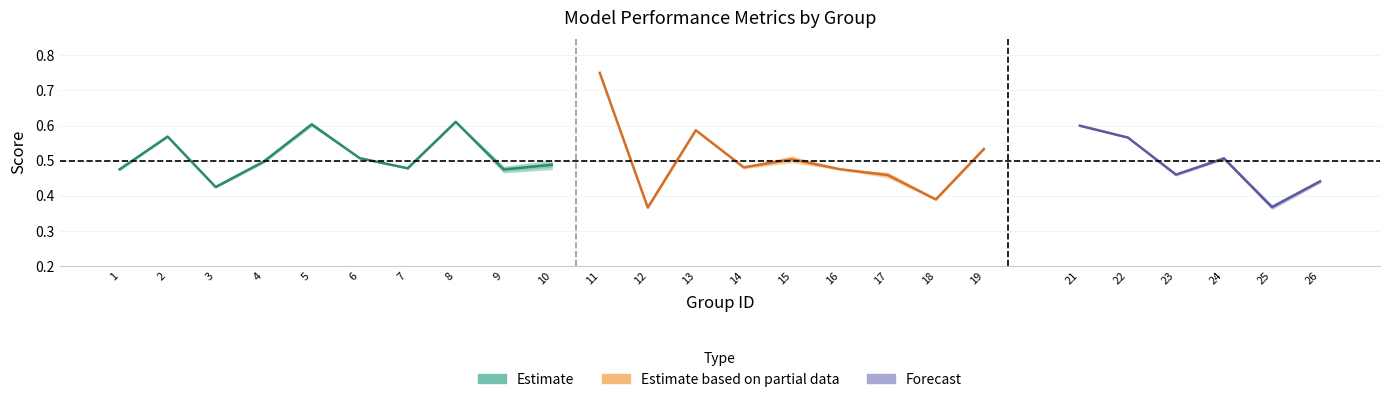

In f1, how many points are lower than both neighbors (excluding endpoints)?

8